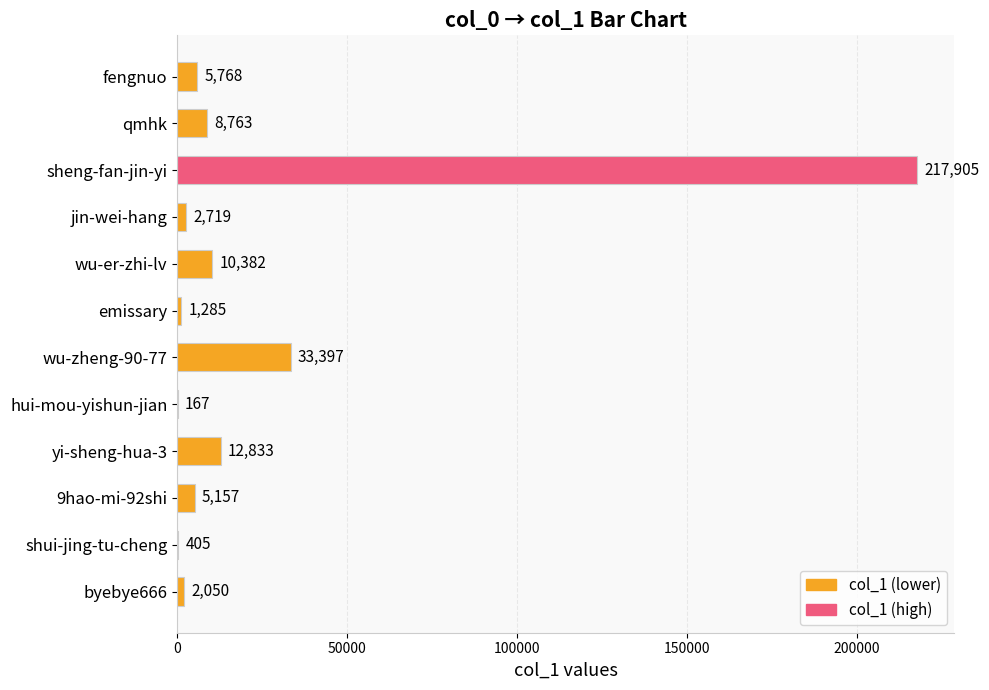

The chart shows a value of 52560 at wu-zheng-90-77. True or false?

False